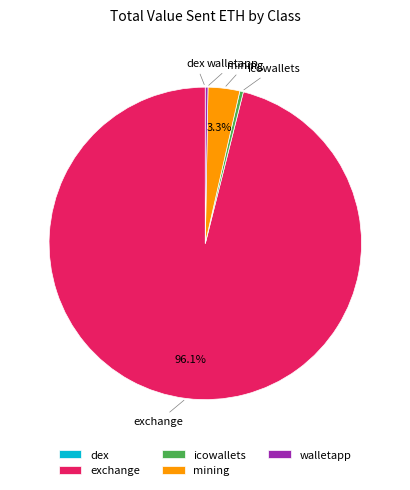

True or false: mining accounts for 3% of the total.

True